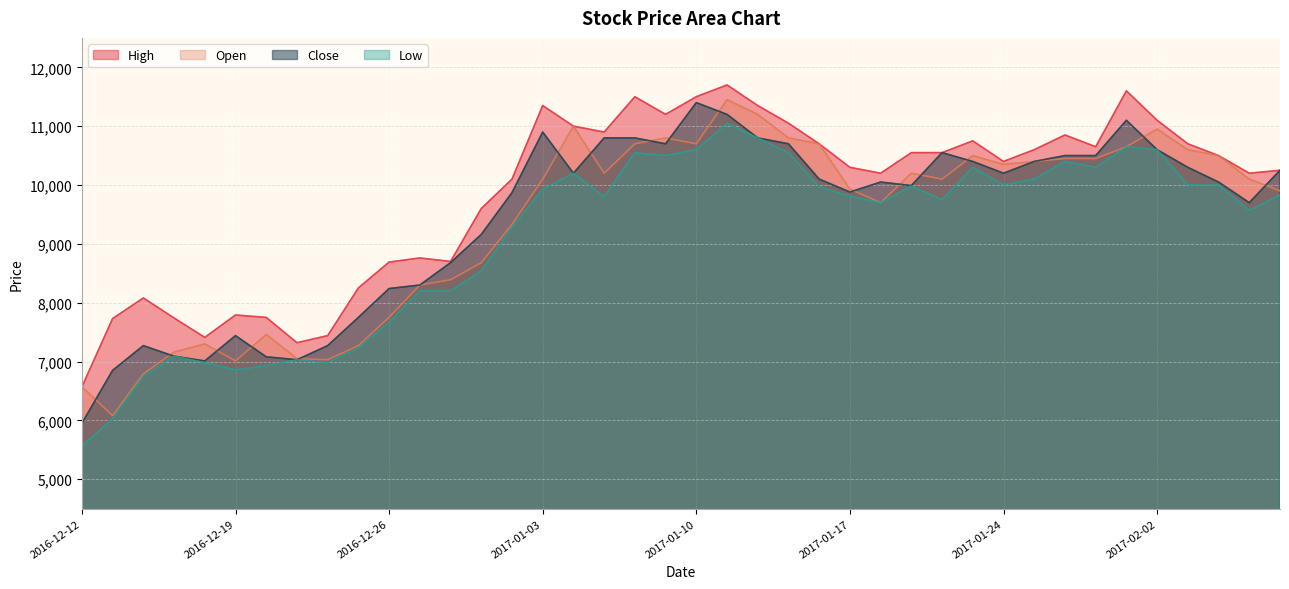

Which has a higher value, 2017-01-31 or 2017-02-06?

2017-02-06